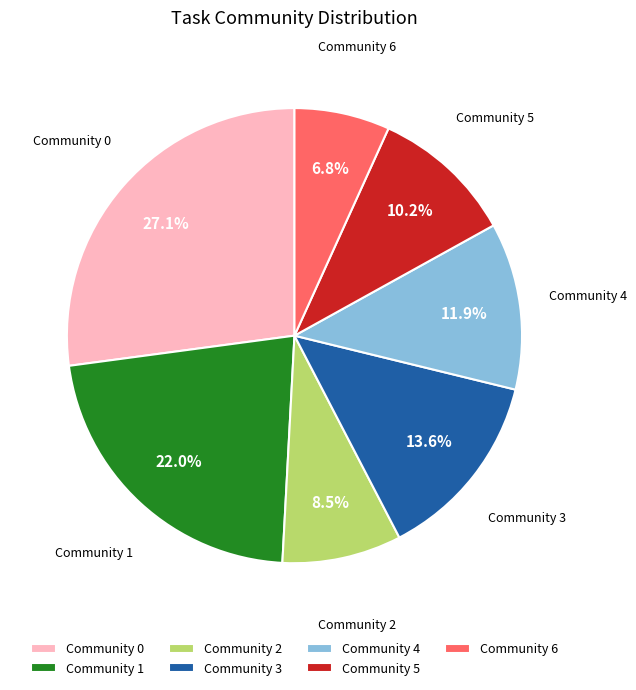

What percentage is NOT represented by Community 6?

93.2%